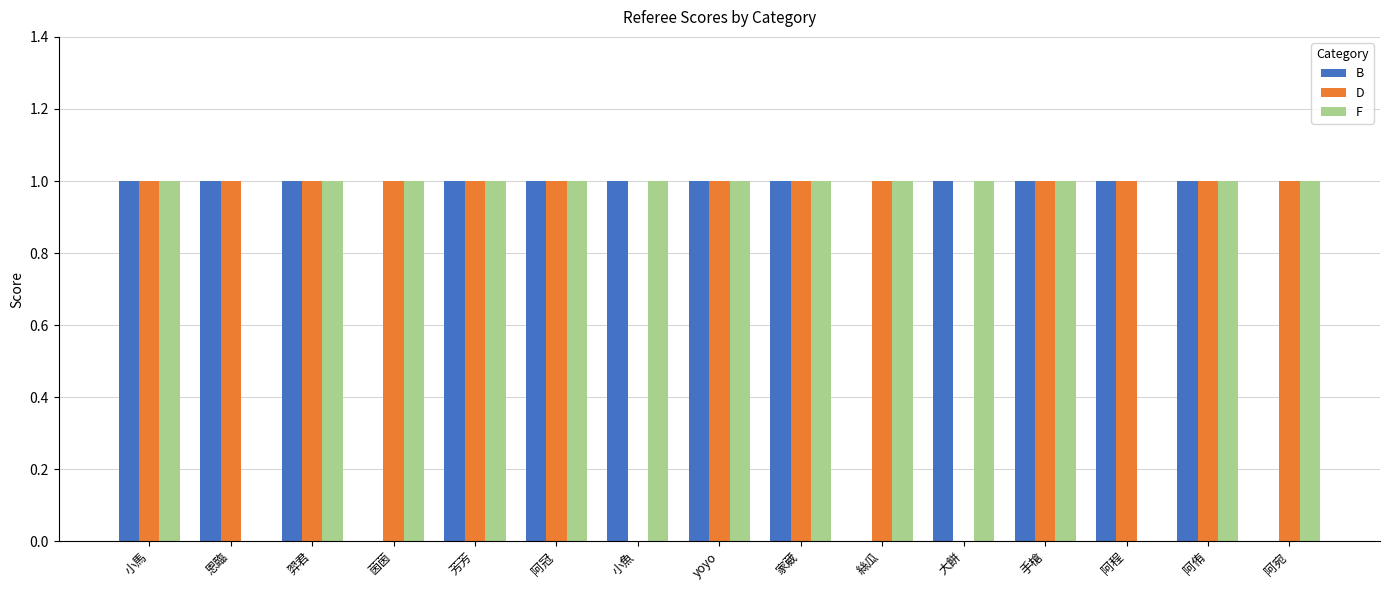

The value of F at 手槍 is 1. True or false?

True